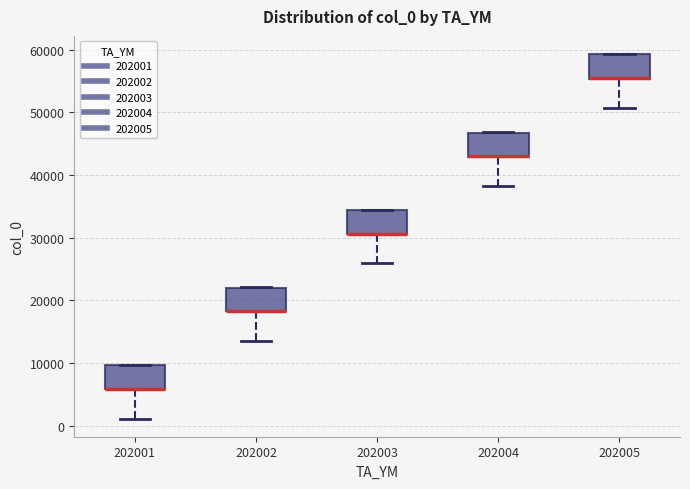

Reading left to right, transcribe this box plot: for each box, give where its median line is, the range the box spans, and where its two whiskers end, as read against the y-axis. The values are not printed on the chart, so give them approximately, as read against the axis.

202001: median 6000 (drawn on the box's lower edge), box 6000 to 10000, whiskers 1000 to 10000
202002: median 18000 (drawn on the box's lower edge), box 18000 to 22000, whiskers 14000 to 22000
202003: median 31000 (drawn on the box's lower edge), box 31000 to 34000, whiskers 26000 to 34000
202004: median 43000 (drawn on the box's lower edge), box 43000 to 47000, whiskers 38000 to 47000
202005: median 55000 (drawn on the box's lower edge), box 55000 to 59000, whiskers 51000 to 59000